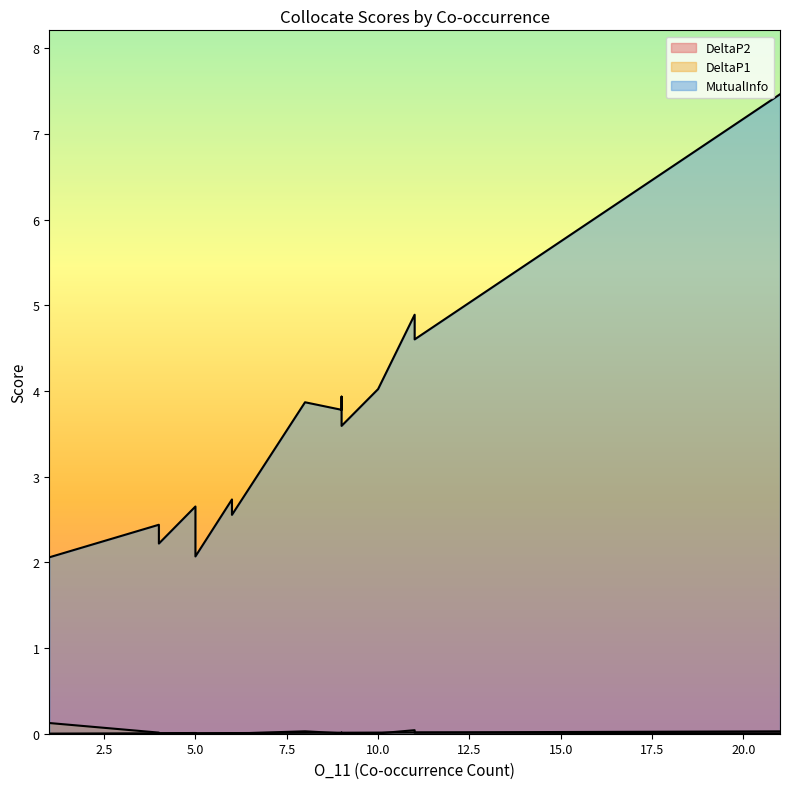

What is the highest value of the DeltaP1 series?

0.1